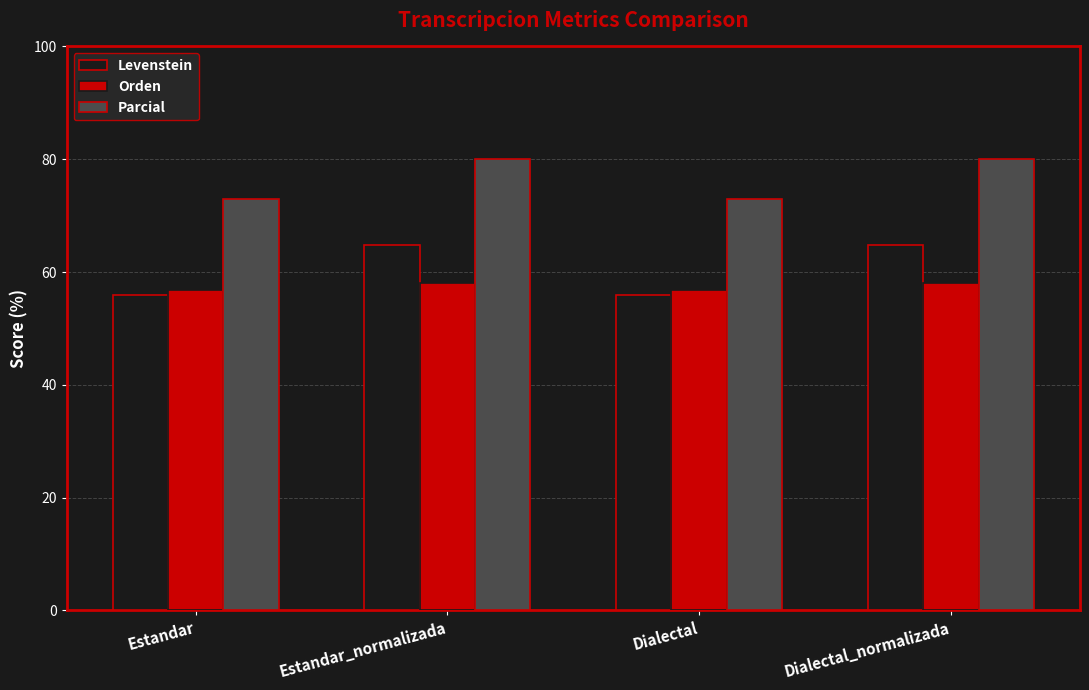

Reading left to right, list all the values displayed in this chart.

Levenstein: 55.9	64.7	55.9	64.7
Orden: 56.8	58.1	56.8	58.1
Parcial: 72.9	80.0	72.9	80.0